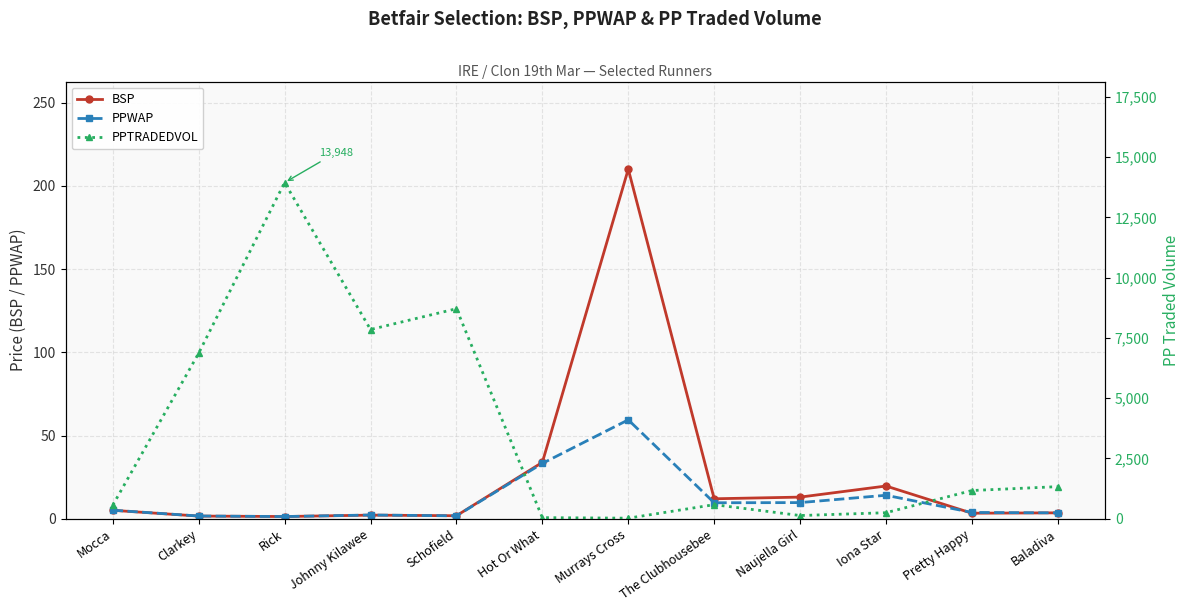

True or false: PPWAP has a value of 5.1 at Mocca.

True